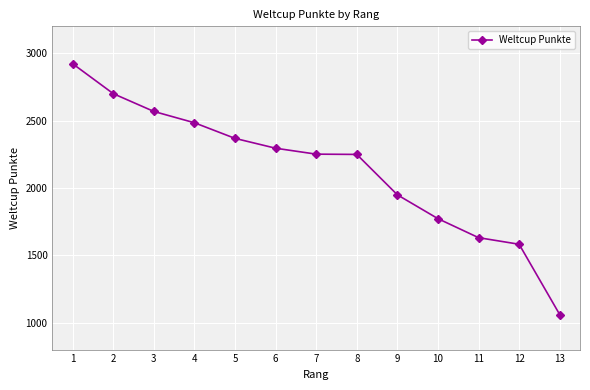

Count the number of categories in the chart.

13